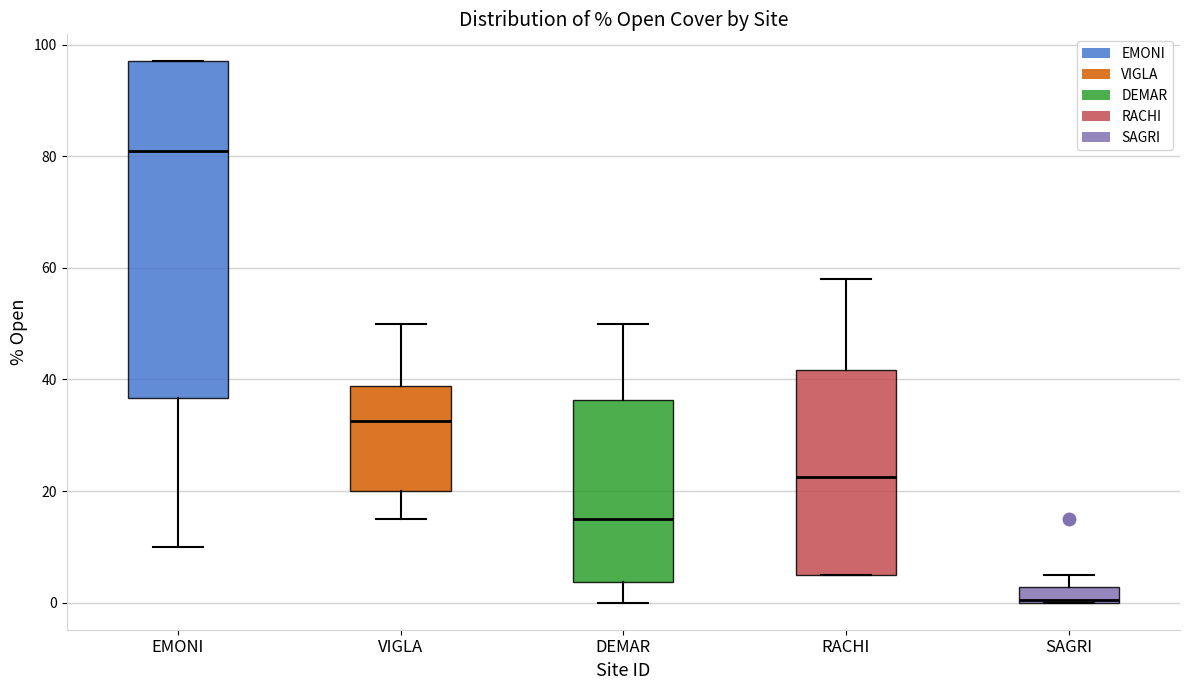

Comparing the boxes themselves (not the whiskers), which one is the tallest?

EMONI